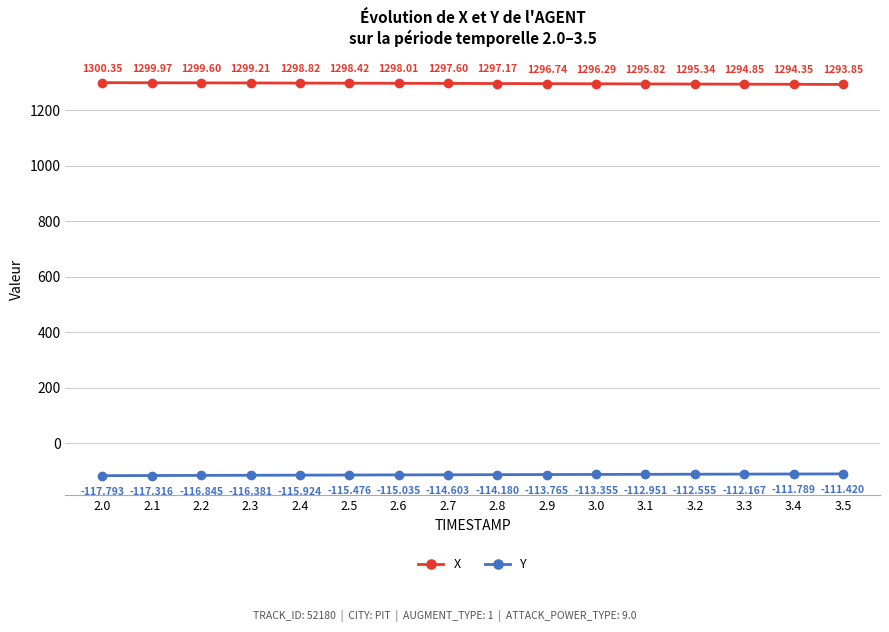

The value of Y at 2.4 is -47.5. True or false?

False